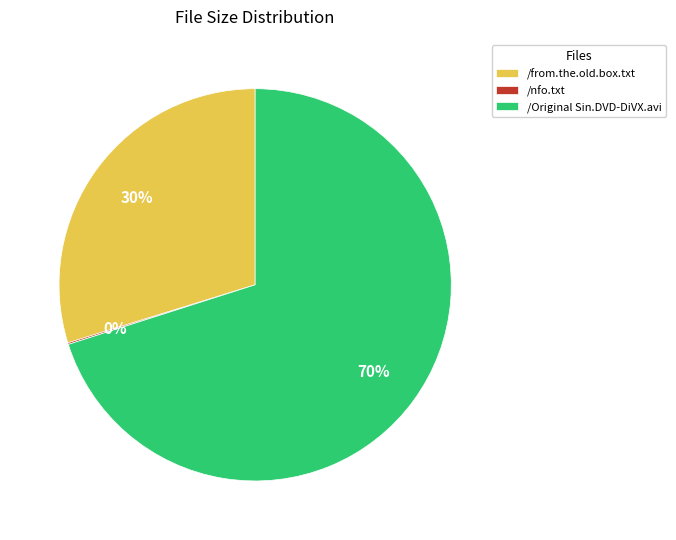

Approximately how many times larger is the value at /from.the.old.box.txt compared to /Original Sin.DVD-DiVX.avi?

0.4